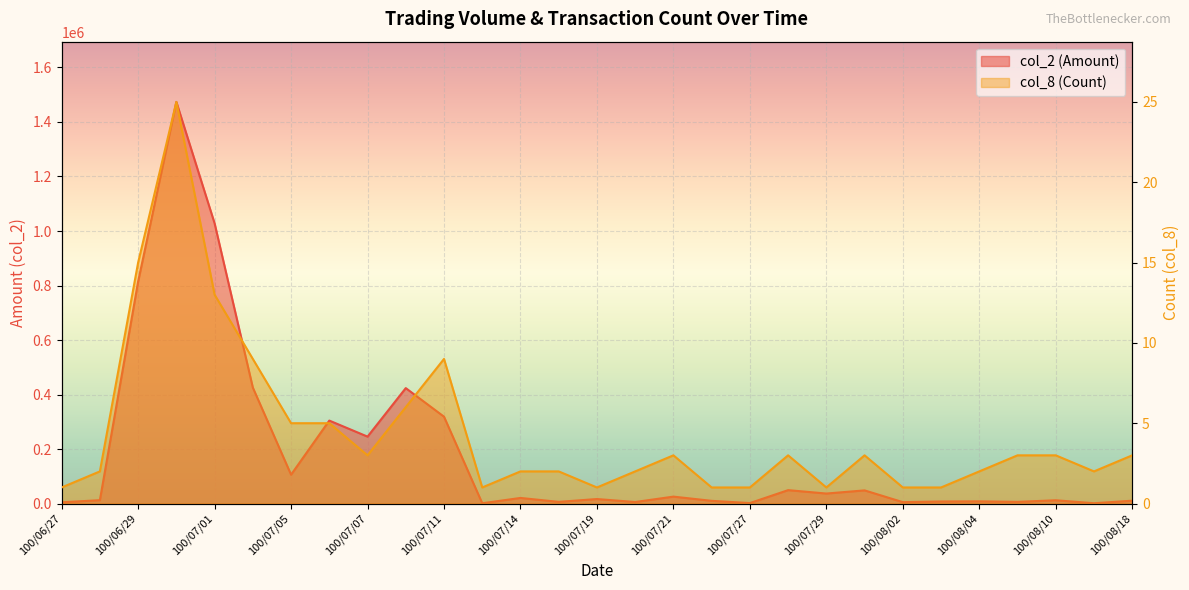

True or false: col_2 (Amount) and col_8 (Count) intersect in this chart.

False